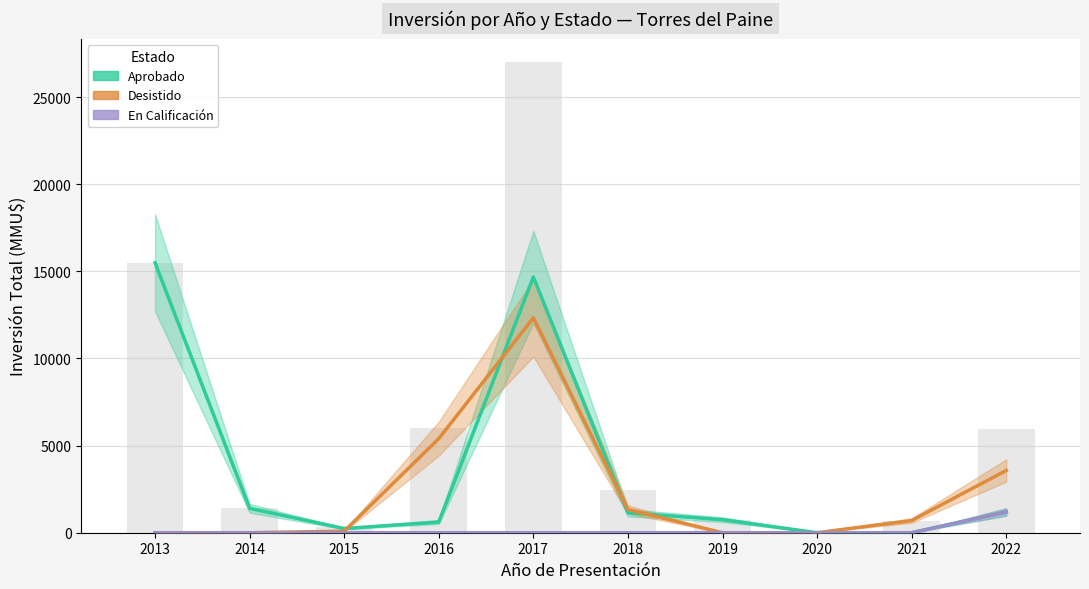

Where is Aprobado nearest to the value 7746?

2014